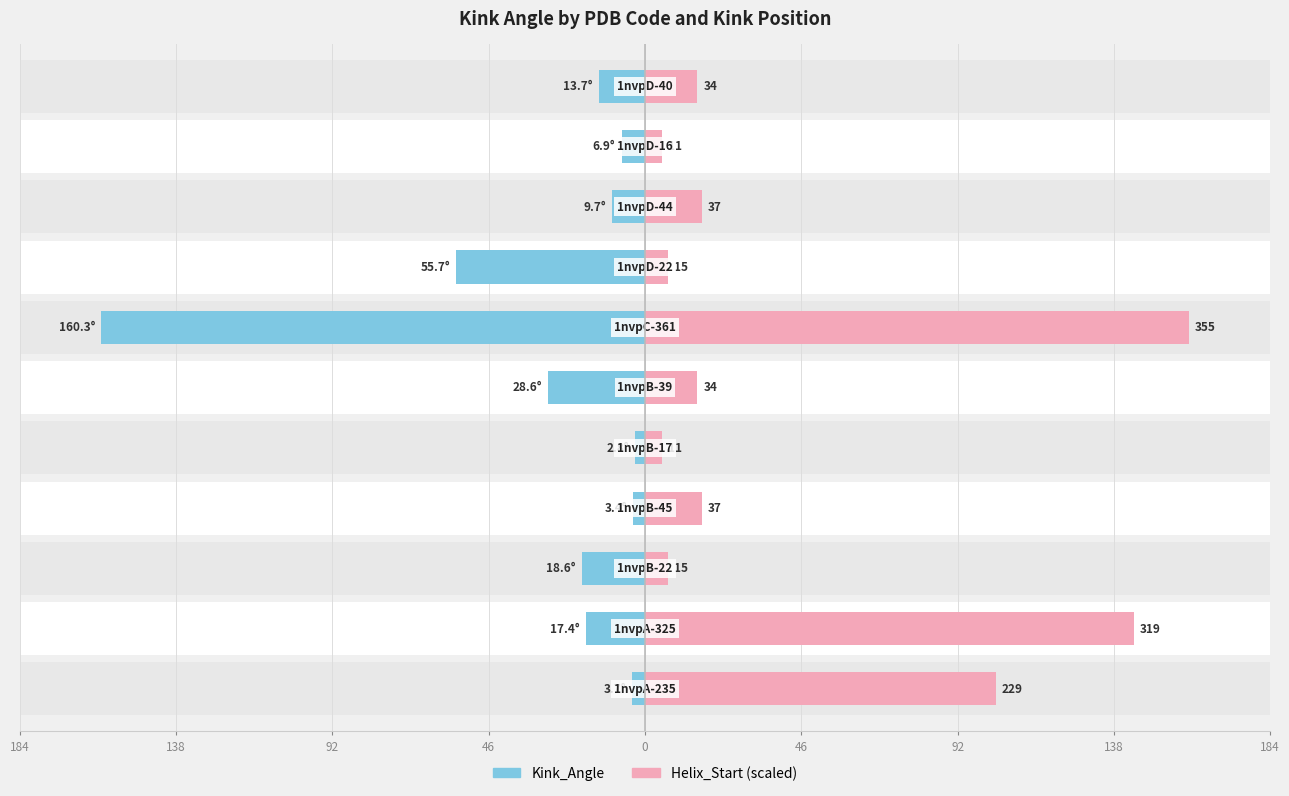

True or false: Kink_Angle has a value of 86.6 at 92.

False